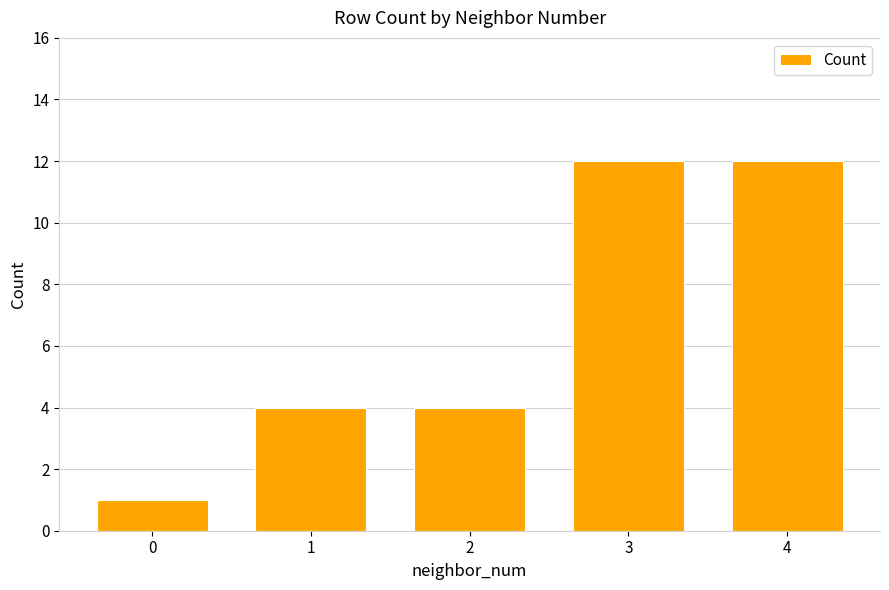

What is the greatest value displayed?

12